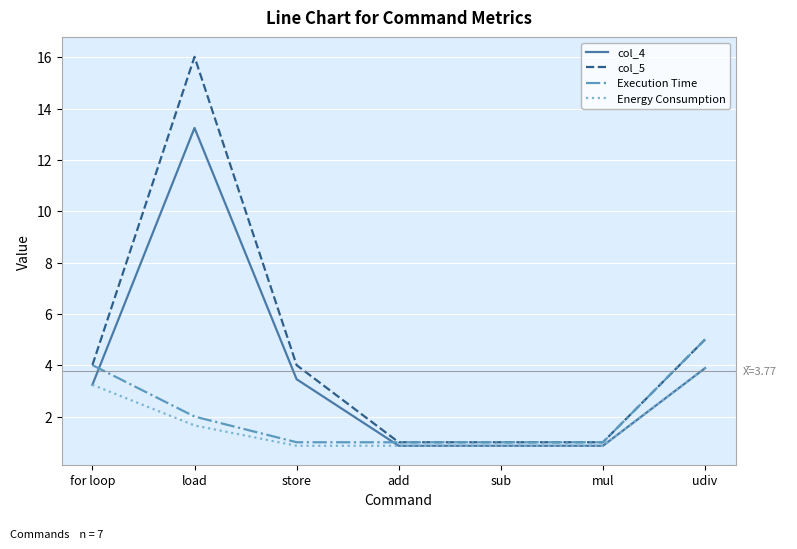

What is the maximum value shown in the chart?

16.0